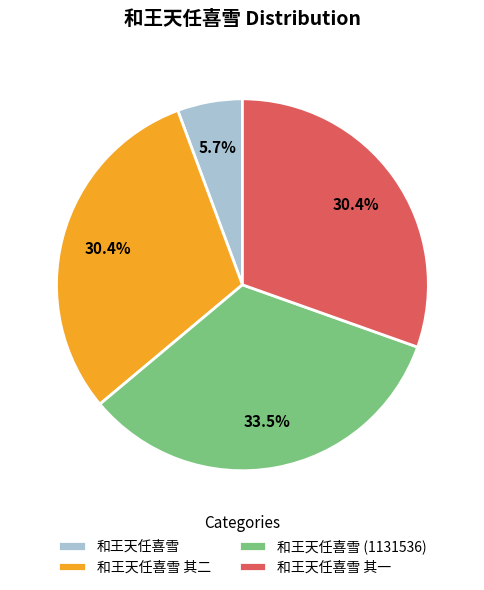

What percentage is NOT represented by 和王天任喜雪?

94.3%